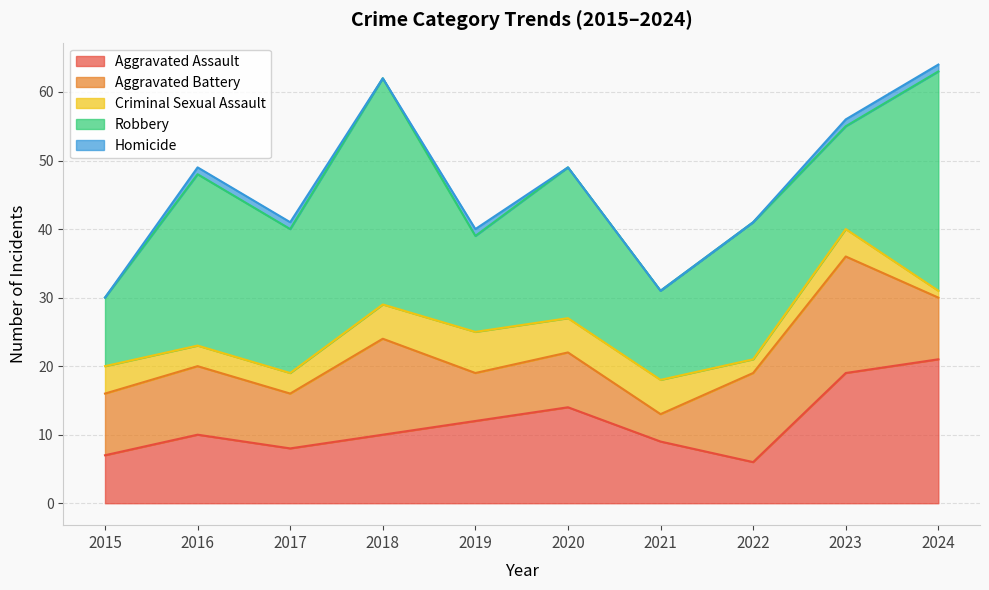

Where is the first local minimum for Robbery?

2017